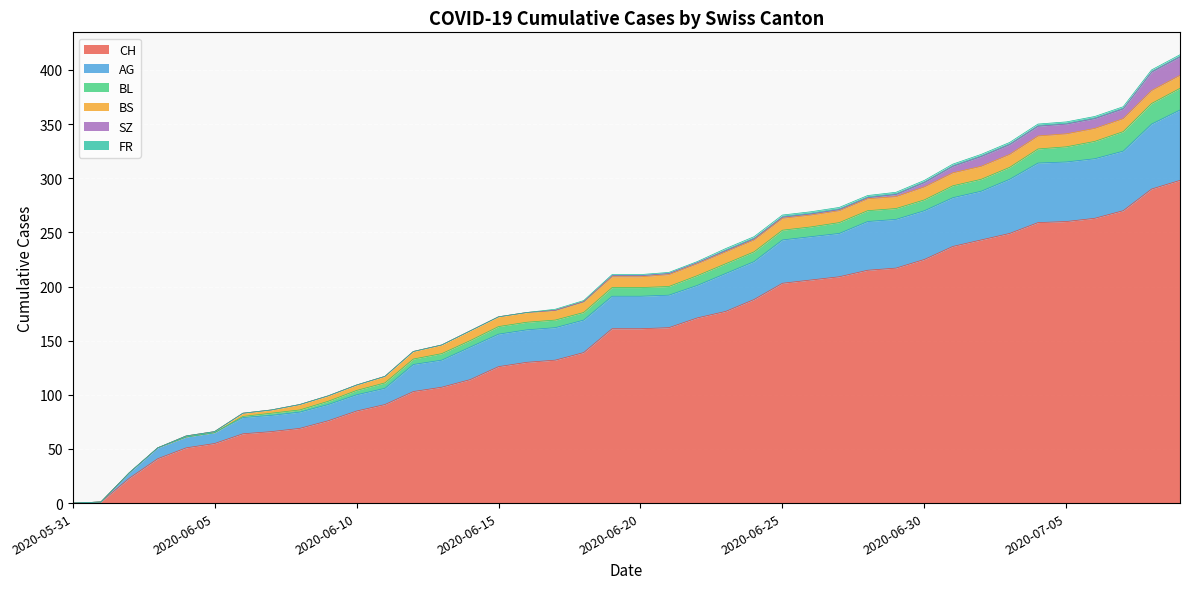

True or false: FR and CH intersect in this chart.

False